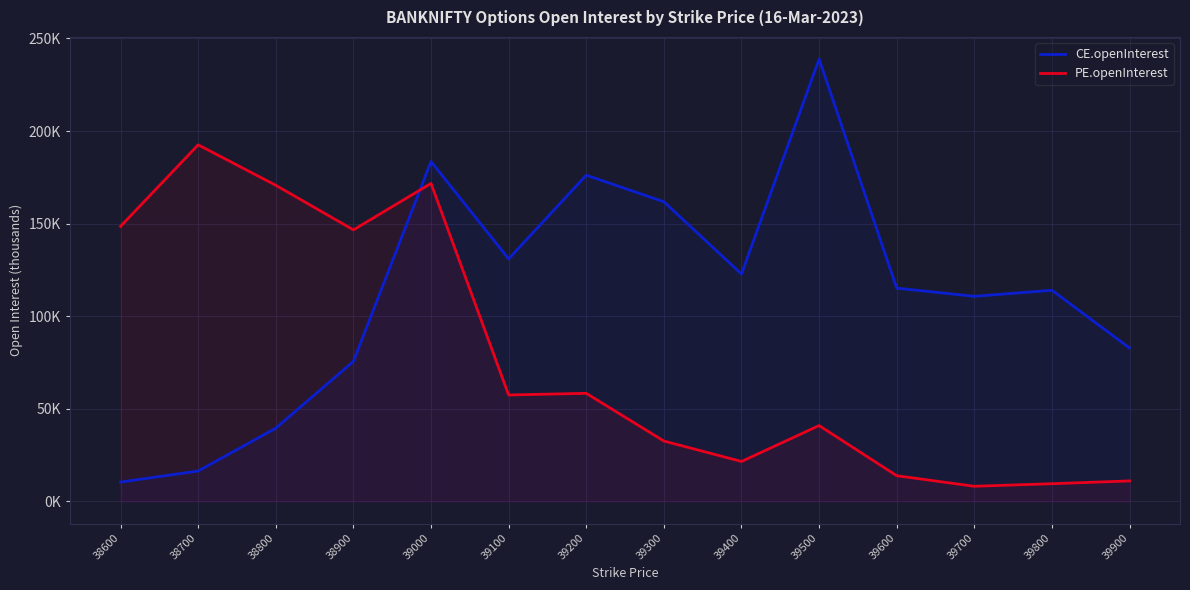

Reading left to right, what are all the values shown in this chart?

CE.openInterest: 38600=10.4	38700=16.4	38800=39.6	38900=75.6	39000=183.5	39100=131.0	39200=176.2	39300=161.8	39400=122.8	39500=238.9	39600=115.2	39700=110.8	39800=114.0	39900=82.8
PE.openInterest: 38600=148.6	38700=192.6	38800=170.7	38900=146.6	39000=171.7	39100=57.5	39200=58.4	39300=32.6	39400=21.6	39500=41.0	39600=13.9	39700=8.2	39800=9.6	39900=11.1